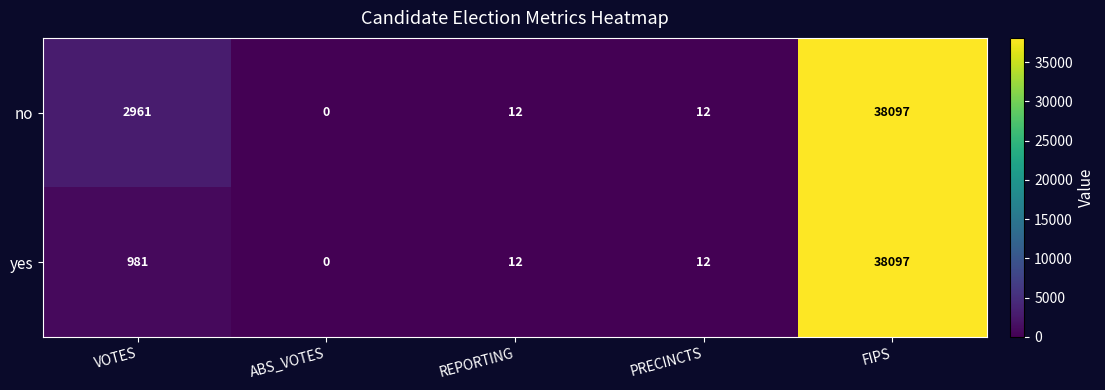

How many data points does each series have?

5